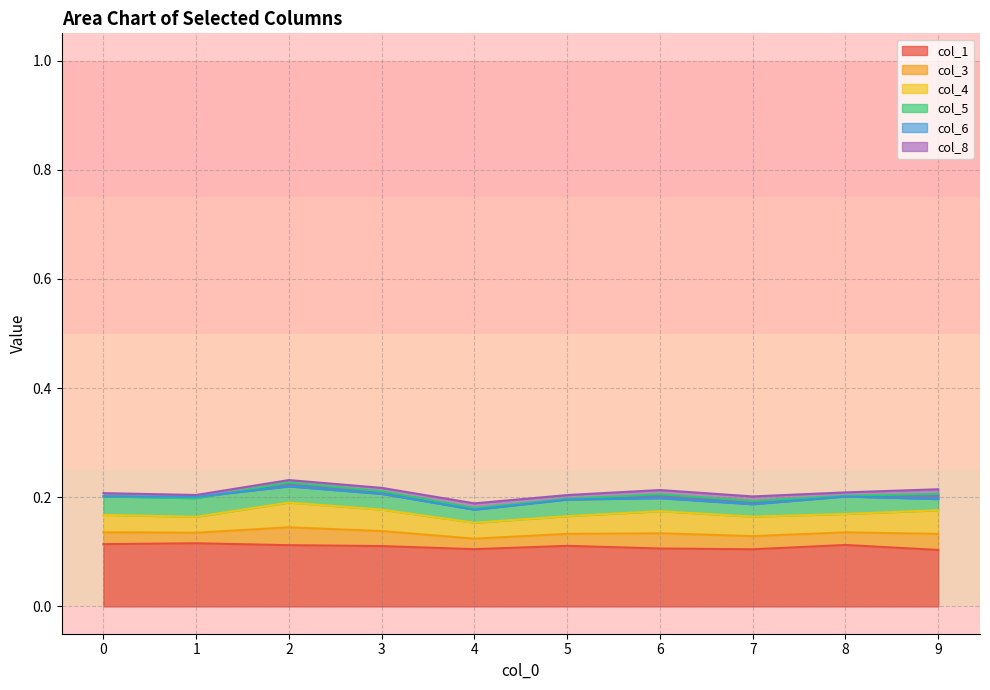

Reading left to right, extract all data points from this chart.

col_1: 0.1	0.1	0.1	0.1	0.1	0.1	0.1	0.1	0.1	0.1
col_3: 0.0	0.0	0.0	0.0	0.0	0.0	0.0	0.0	0.0	0.0
col_4: 0.0	0.0	0.0	0.0	0.0	0.0	0.0	0.0	0.0	0.0
col_5: 0.0	0.0	0.0	0.0	0.0	0.0	0.0	0.0	0.0	0.0
col_6: 0.0	0.0	-0.0	-0.0	-0.0	-0.0	-0.0	-0.0	-0.0	-0.0
col_8: 0.0	0.0	0.0	0.0	0.0	0.0	0.0	0.0	0.0	0.0